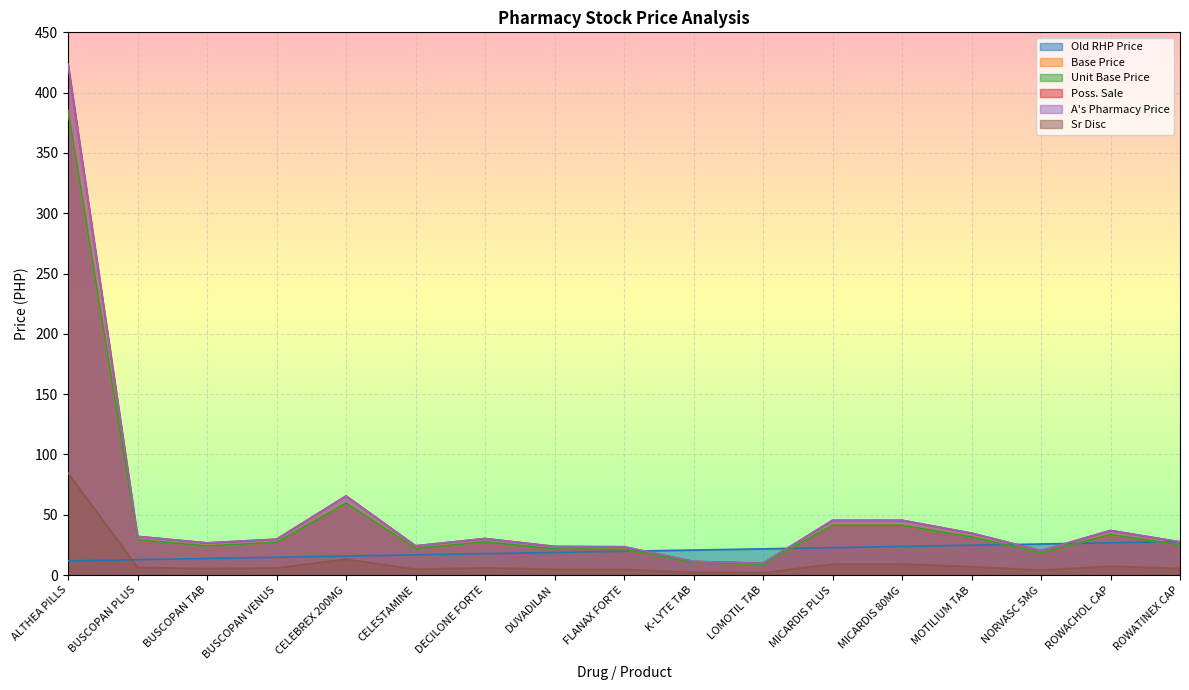

Where is the first local minimum for Base Price?

BUSCOPAN TAB